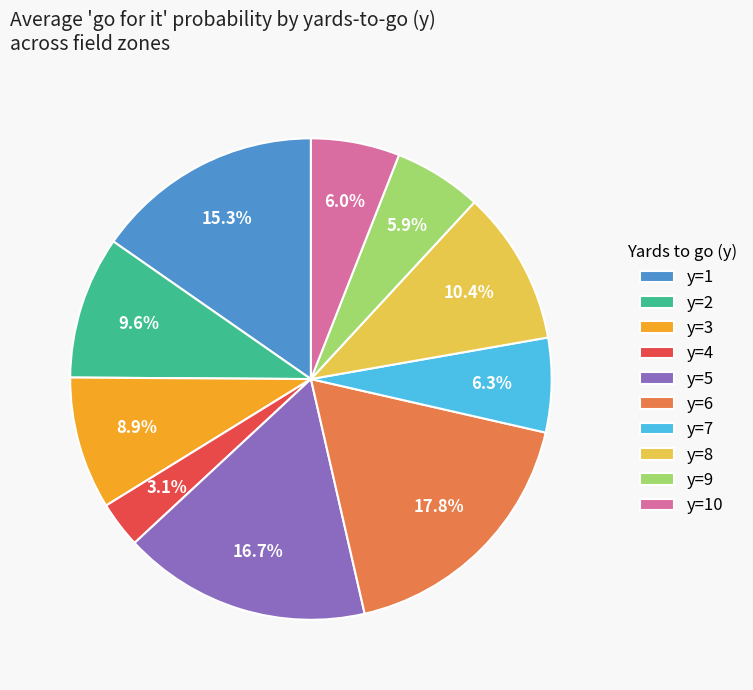

Which category has the smallest portion of the pie?

y=4